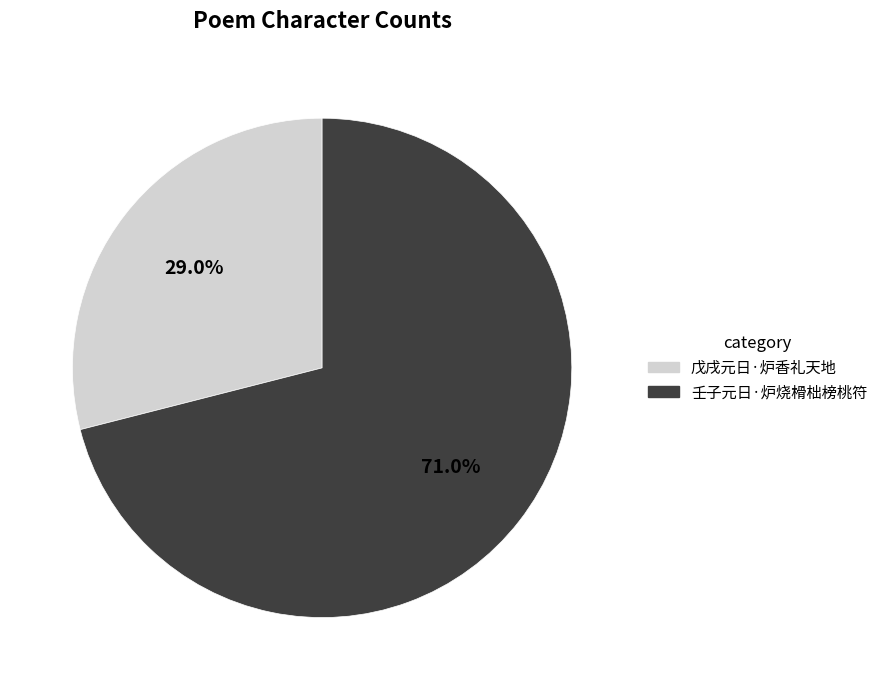

True or false: 壬子元日·炉烧榾柮榜桃符 accounts for 71% of the total.

True